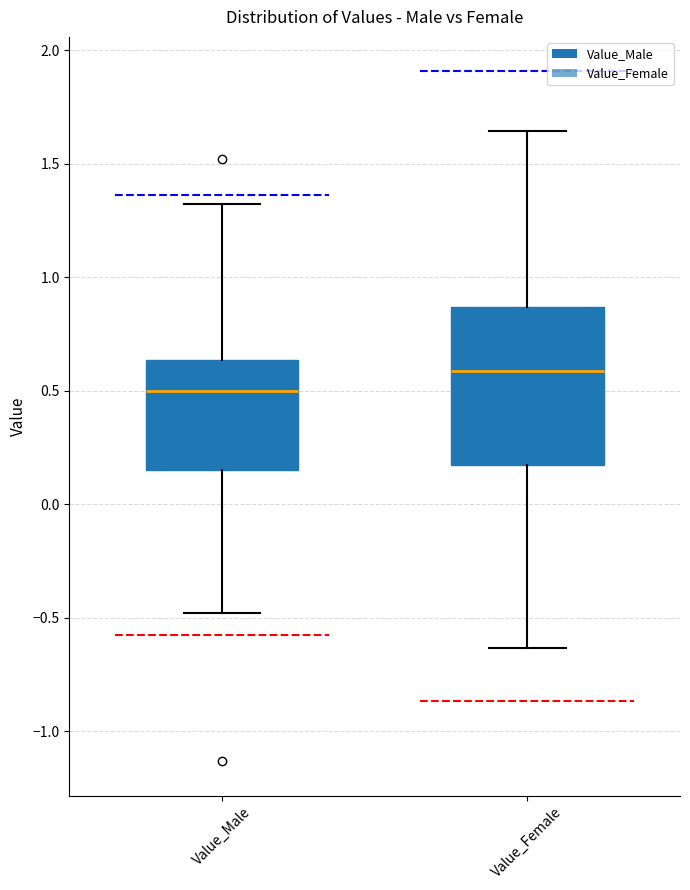

Which box is the tallest, from its lower edge to its upper edge?

Value_Female